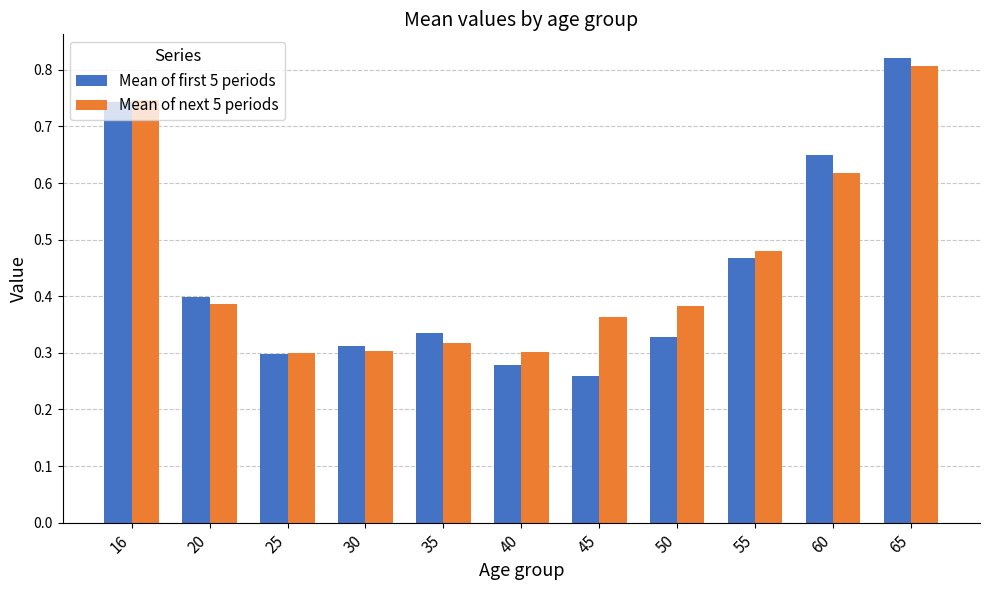

Count the Mean of next 5 periods values in the range 0 to 1.

11